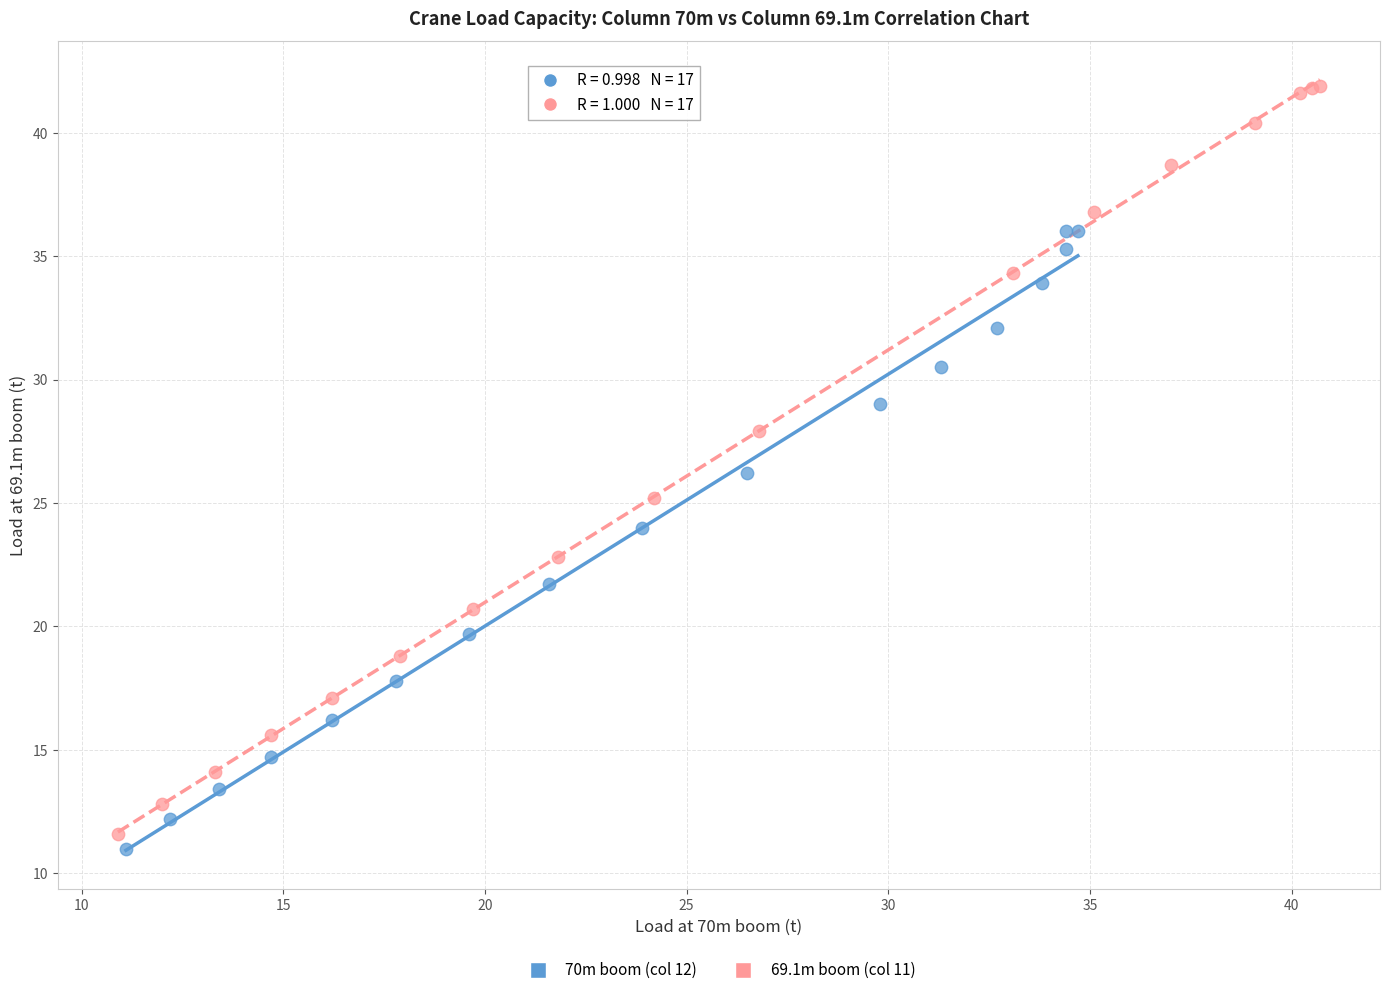

Which series has the largest Y range (max minus min)?

69.1m boom (col 11)